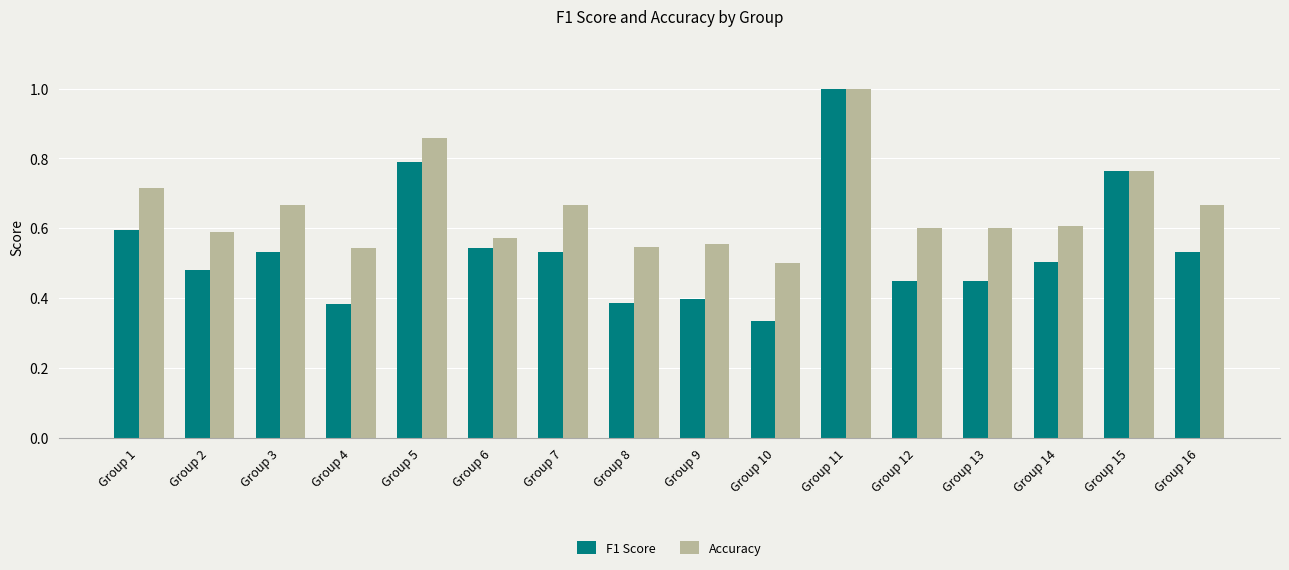

Between Group 1 and Group 15, which series saw the biggest shift?

F1 Score